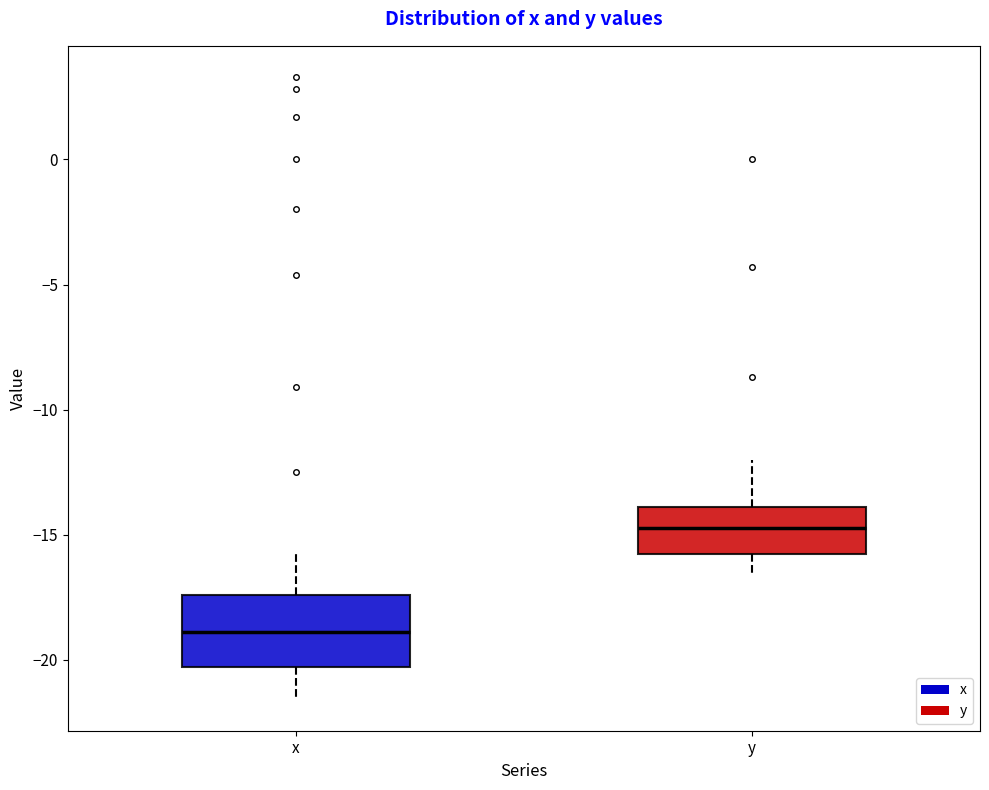

Comparing the boxes themselves (not the whiskers), which one is the tallest?

x